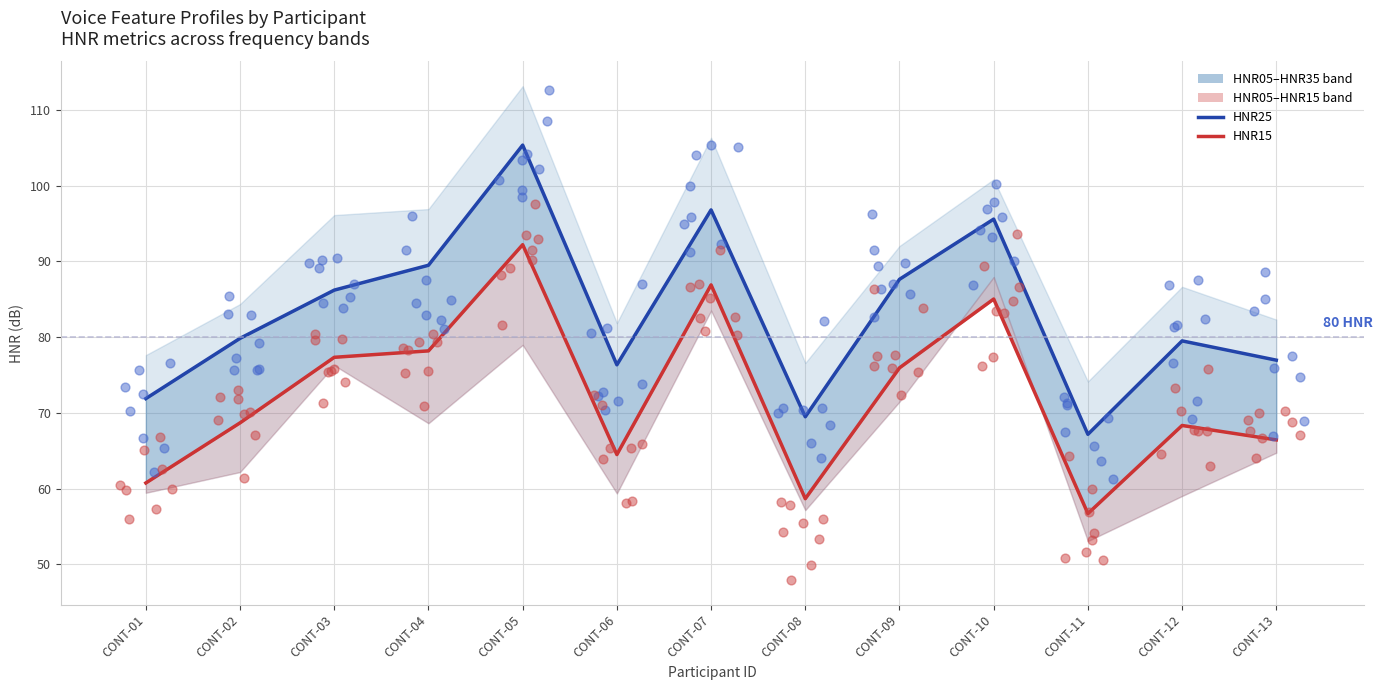

Is the value of HNR15 at CONT-07 greater than the value of HNR25 at CONT-03?

Yes